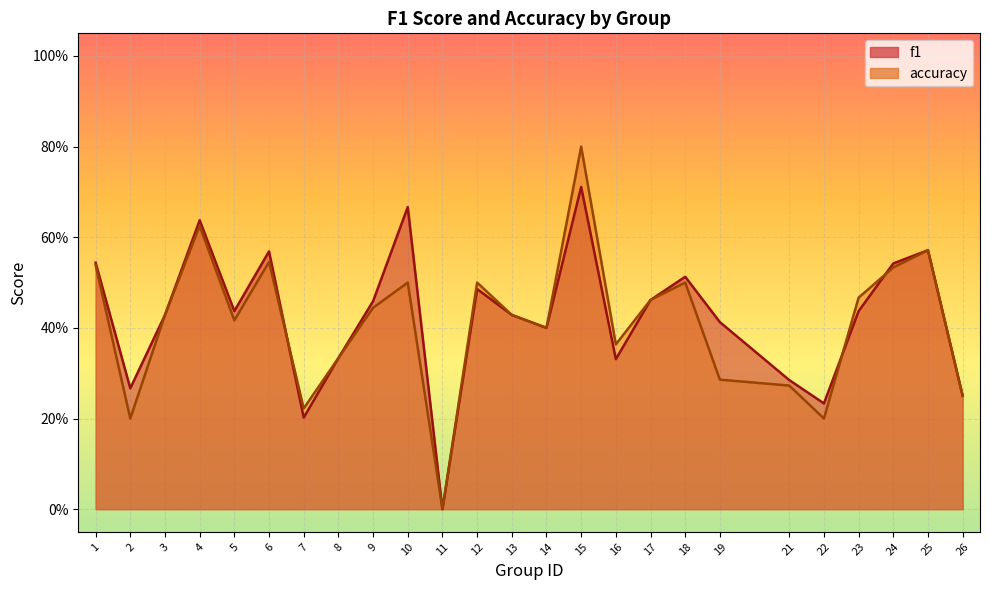

Rank the series at 4 from lowest to highest value.

accuracy, f1